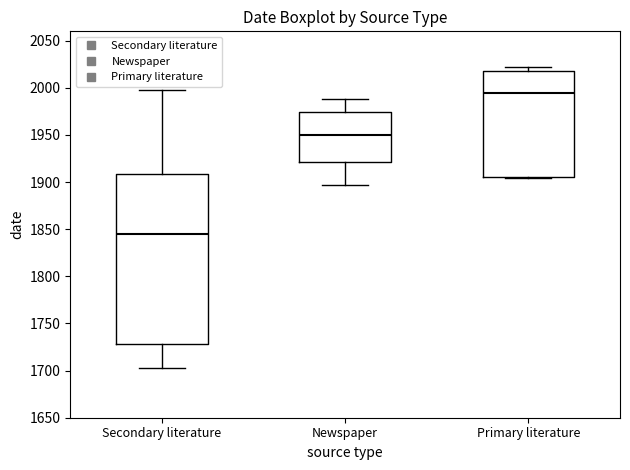

Where is the upper edge of the box for Primary literature on the y-axis? The values are not printed on the chart, so give them approximately, as read against the axis.

2020